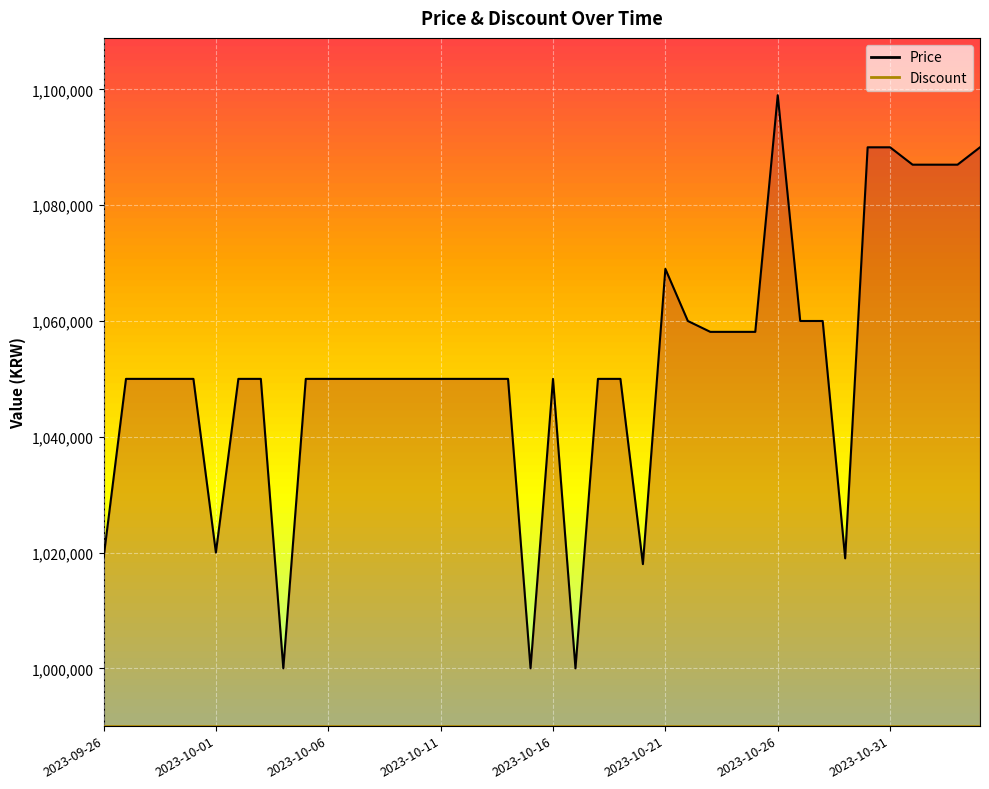

What position from the right is 18?

22